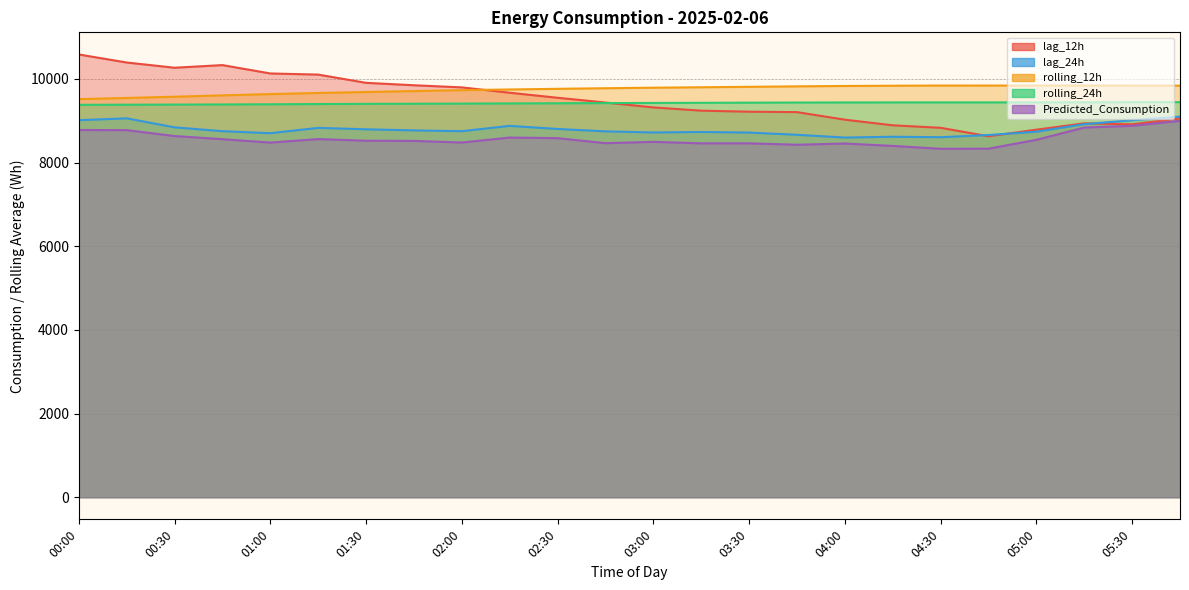

In rolling_24h, how many points are higher than both neighbors (excluding endpoints)?

1